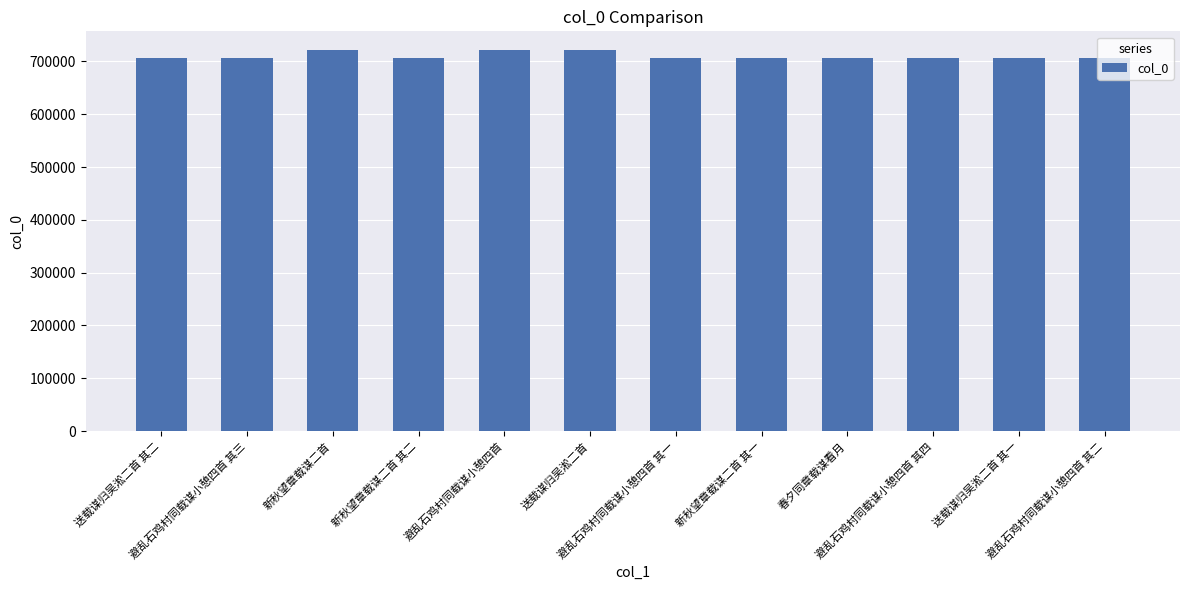

How many categories are shown in the chart?

12